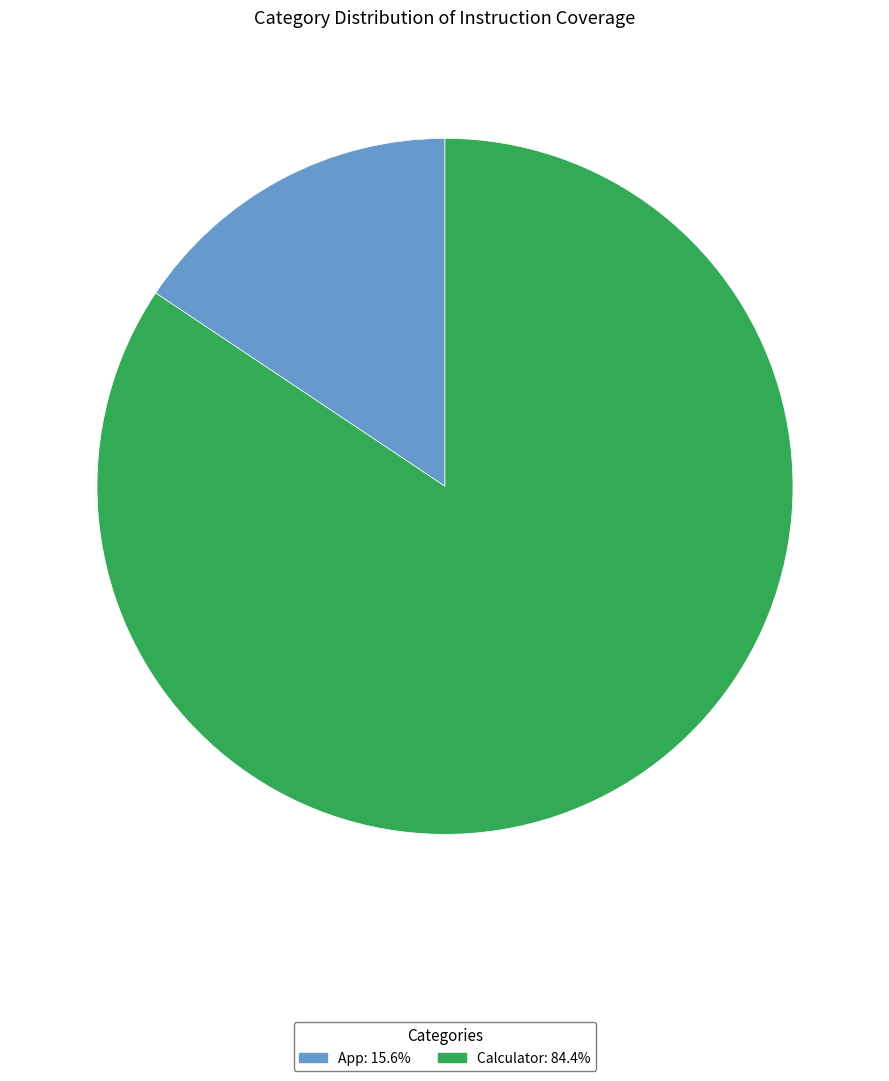

The App slice represents 16% of the pie. True or false?

True